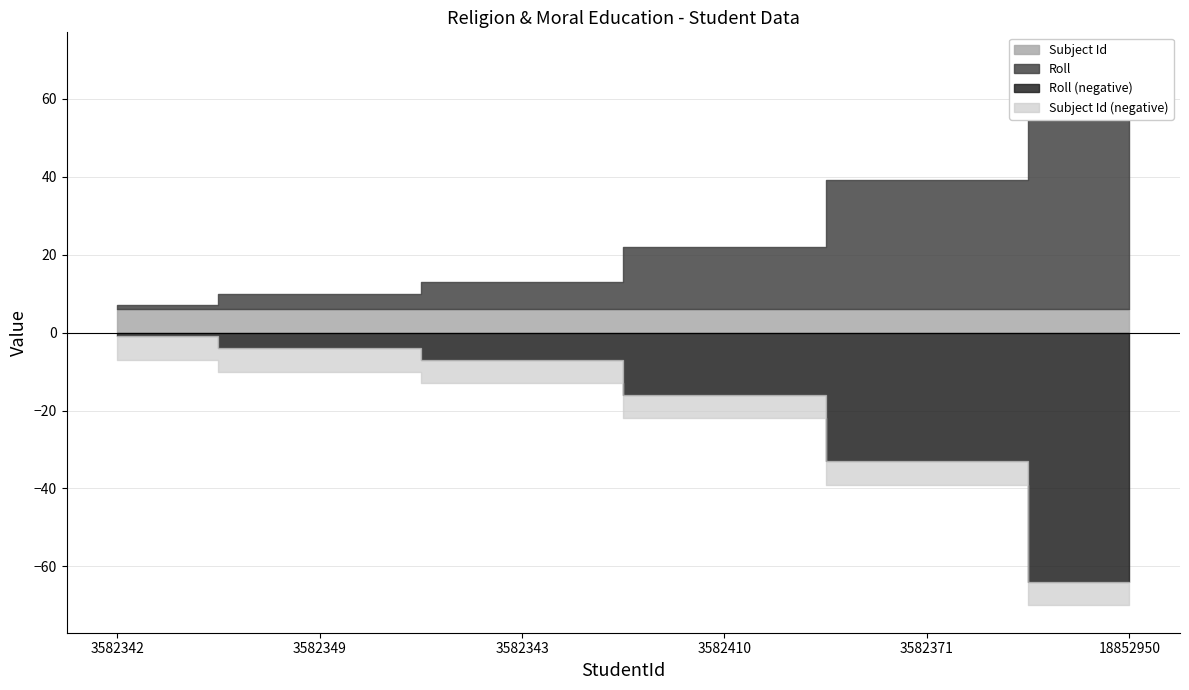

Does the chart have visible grid lines?

Yes